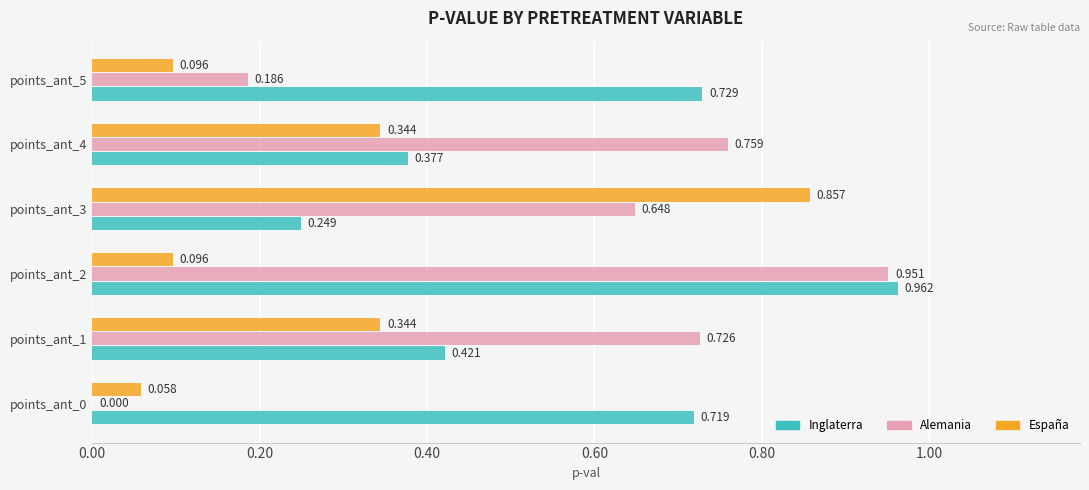

Which series has the largest total across all categories?

Inglaterra